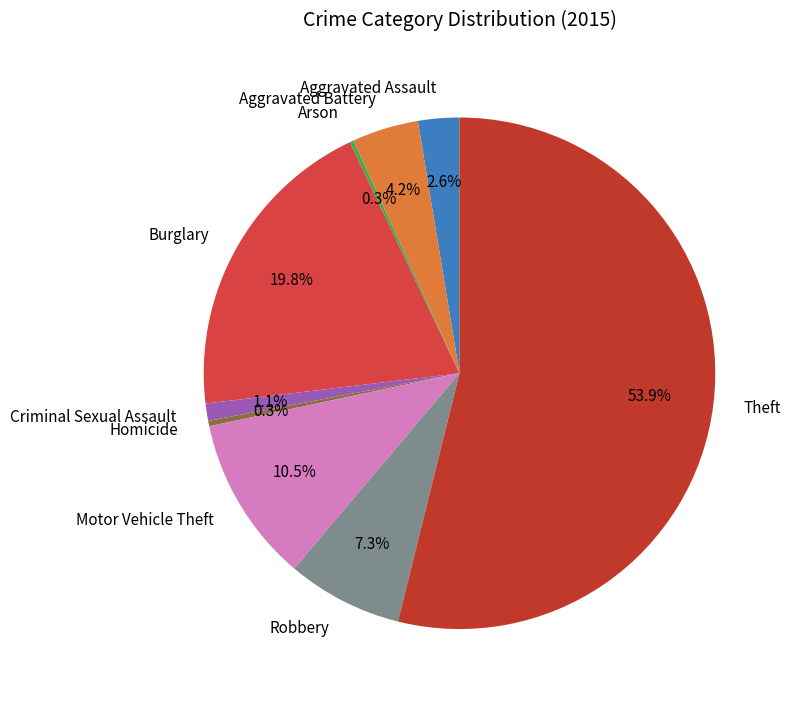

Between Criminal Sexual Assault and Motor Vehicle Theft, which is larger?

Motor Vehicle Theft